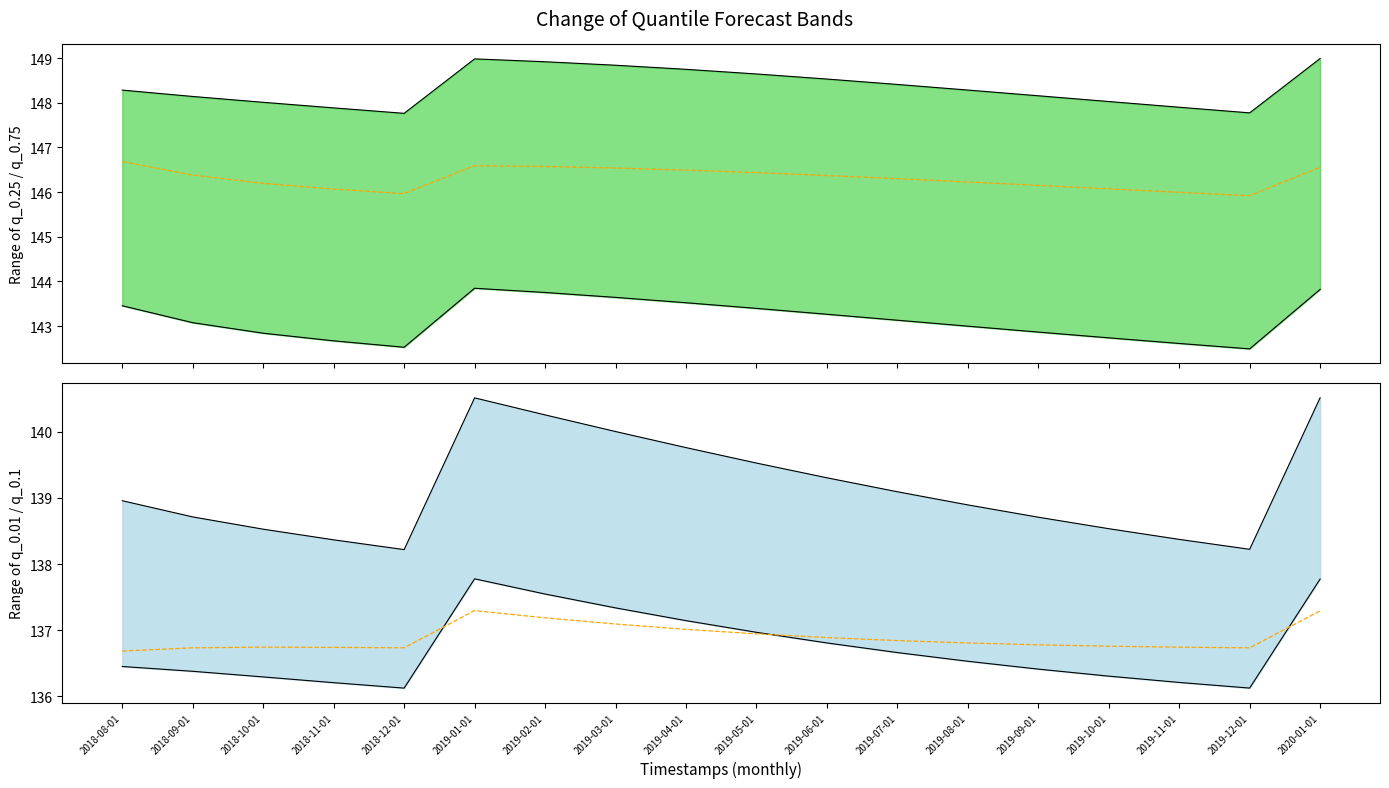

What is the greatest value displayed?

149.0